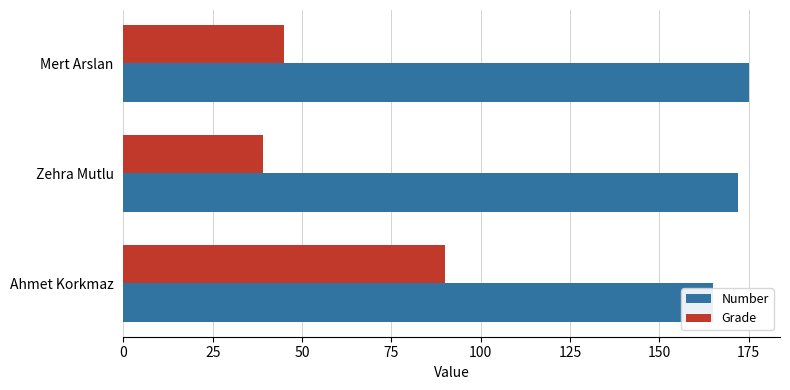

How many groups of bars are there?

3